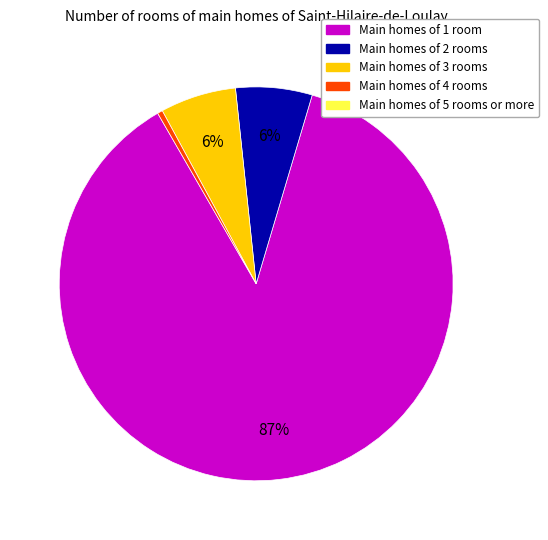

Is there a majority slice in this chart?

Yes